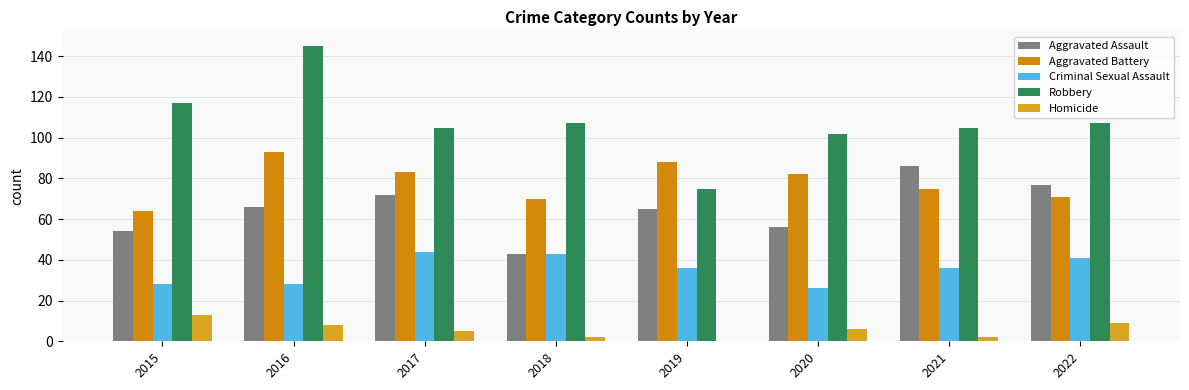

Which category has the highest value across all series?

2016